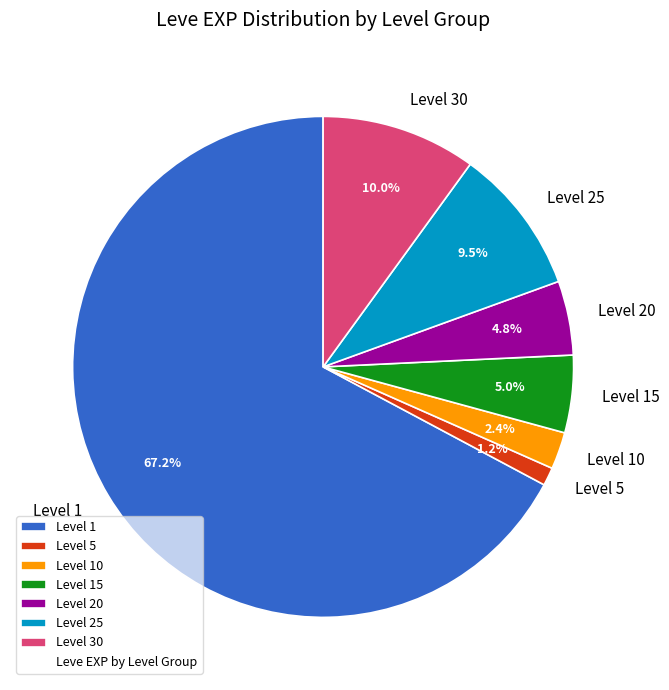

How much of the chart is everything except Level 25?

90.5%